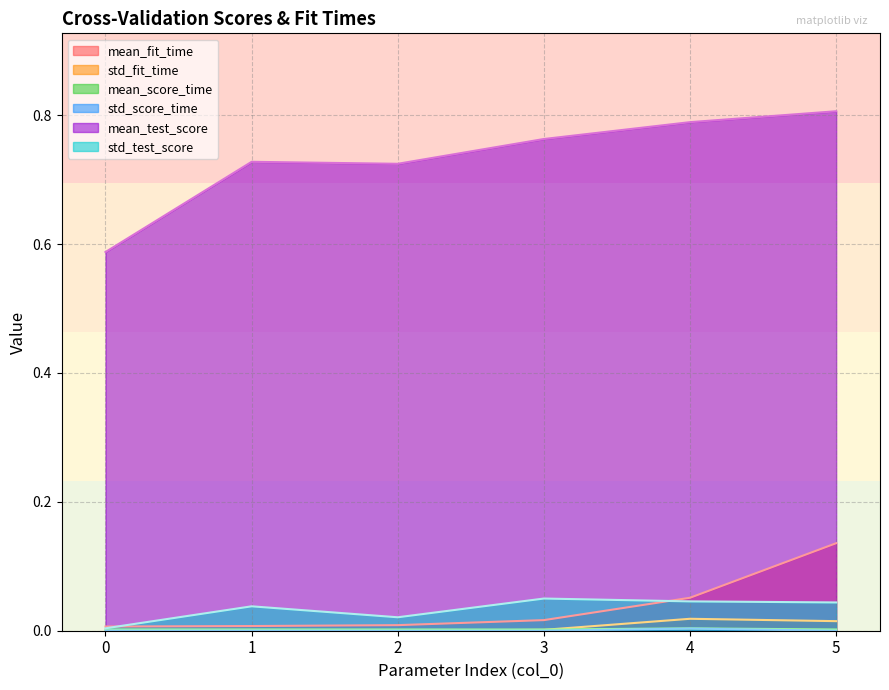

Which has a higher value, 0 or 4?

4